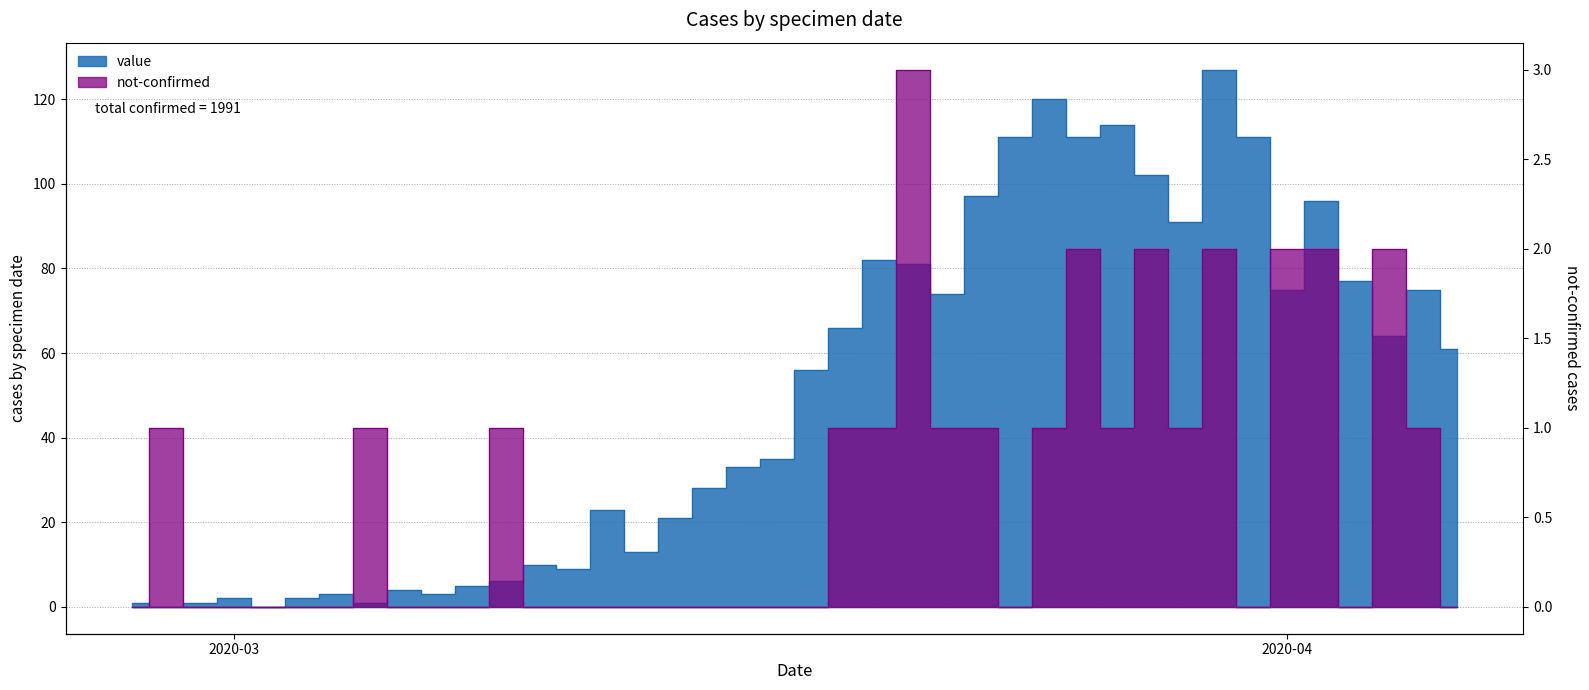

Which series has the widest spread of values?

value